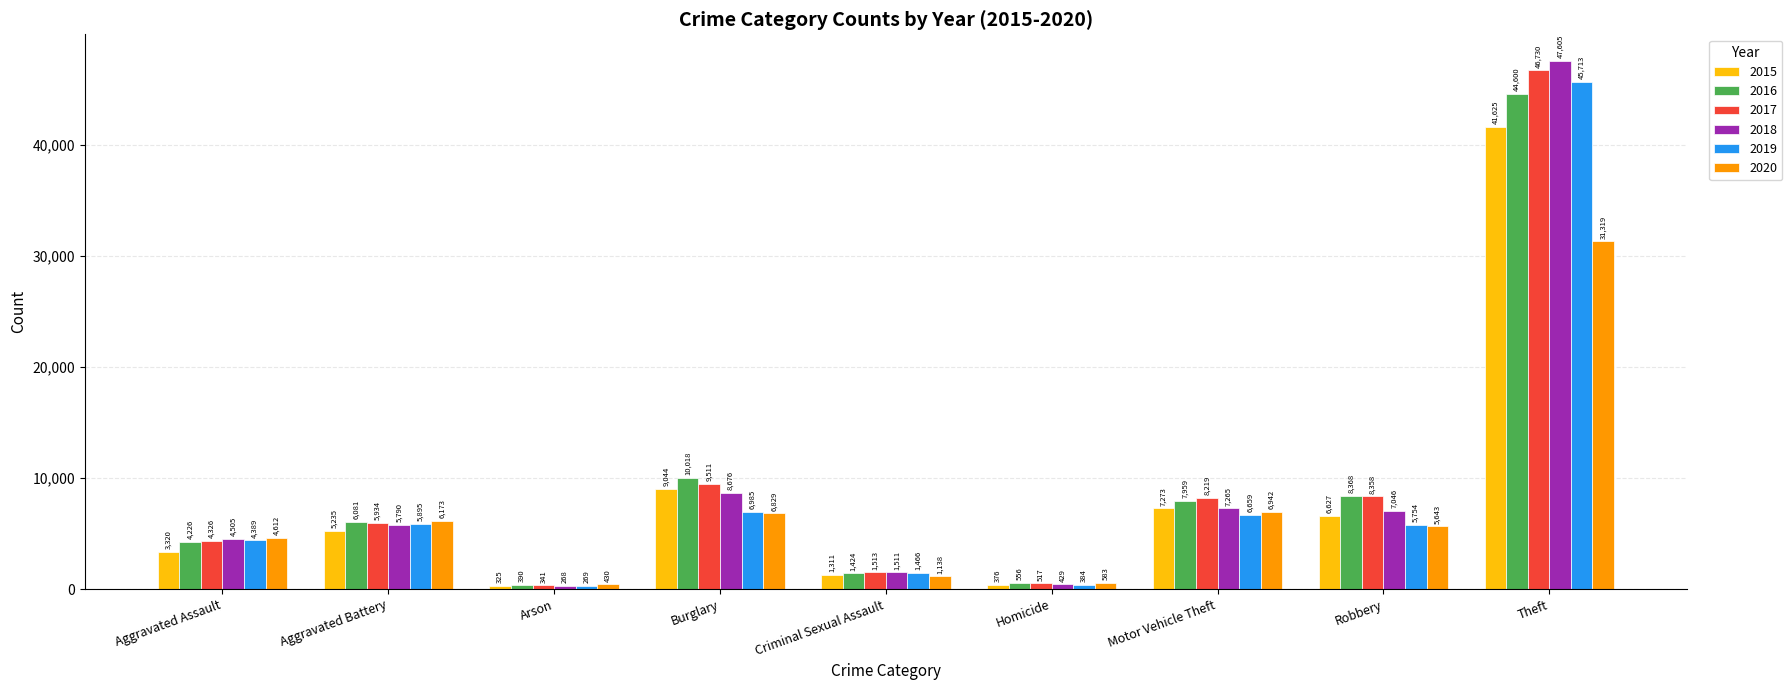

What is the value of the 2019 bar at the 8th from the left?

5754